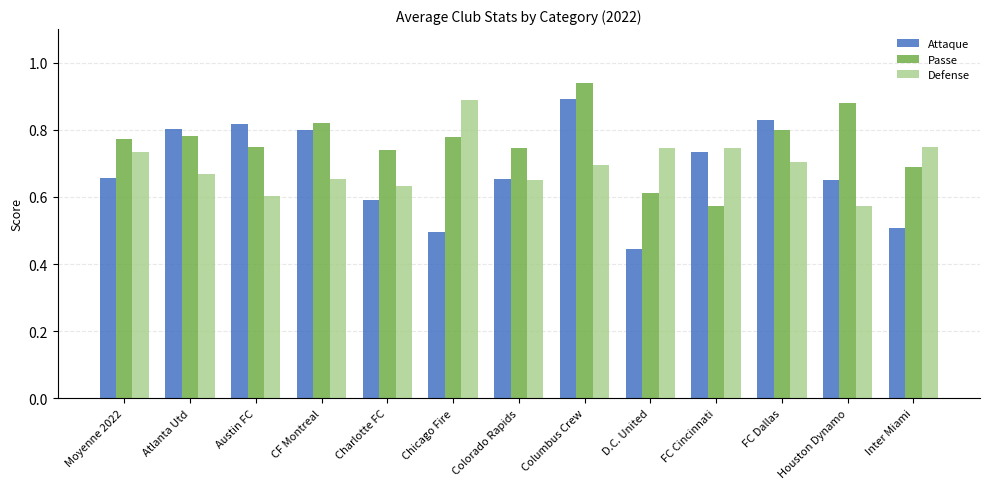

Which series changed the most between Chicago Fire and Colorado Rapids?

Defense